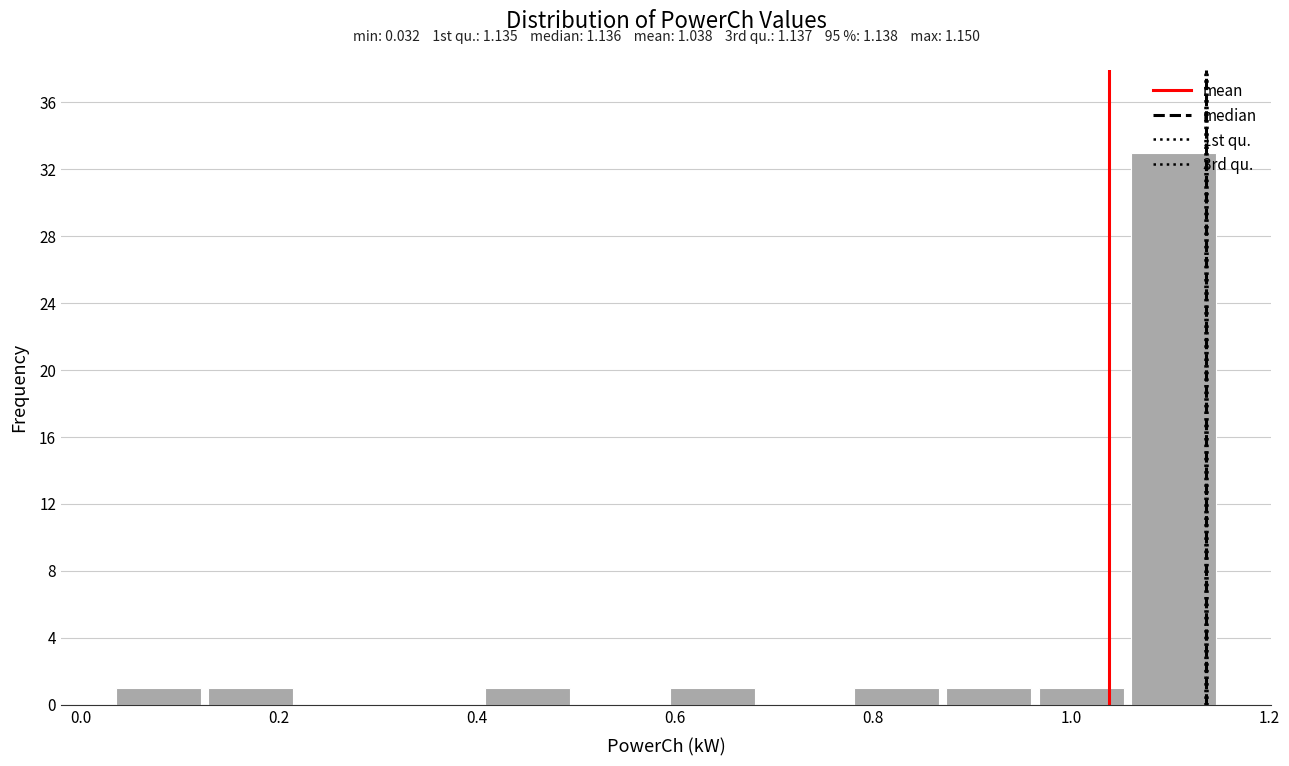

Which range on the x-axis has the tallest bar?

1.06 to 1.16